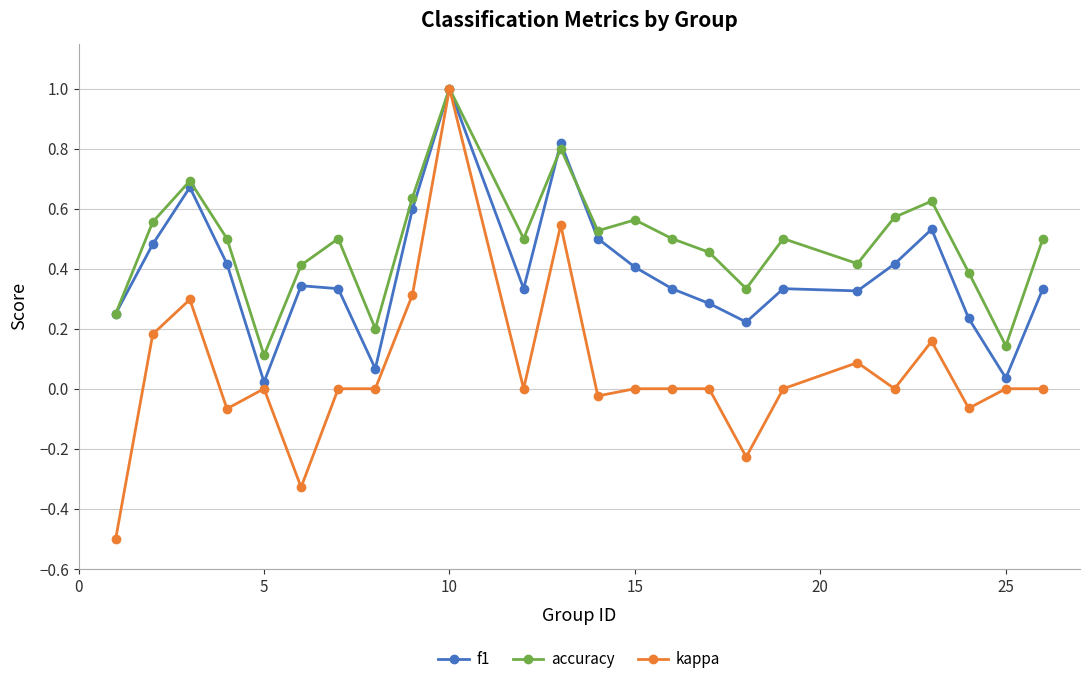

Which series has the largest range (max minus min)?

kappa